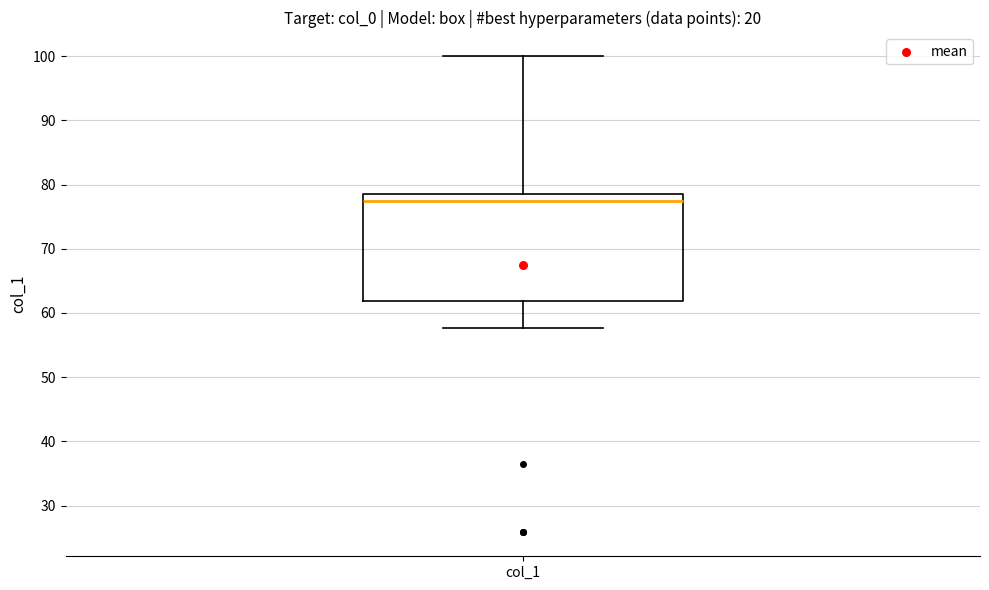

Where is the upper edge of the box for col_1 on the y-axis? The values are not printed on the chart, so give them approximately, as read against the axis.

79